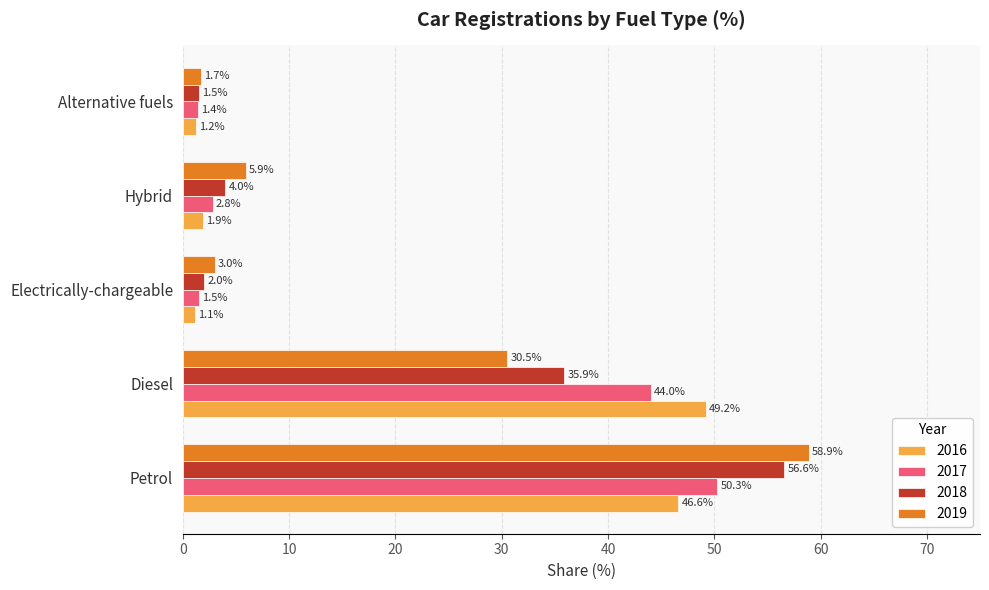

Where is 2016 nearest to the value 25?

Petrol